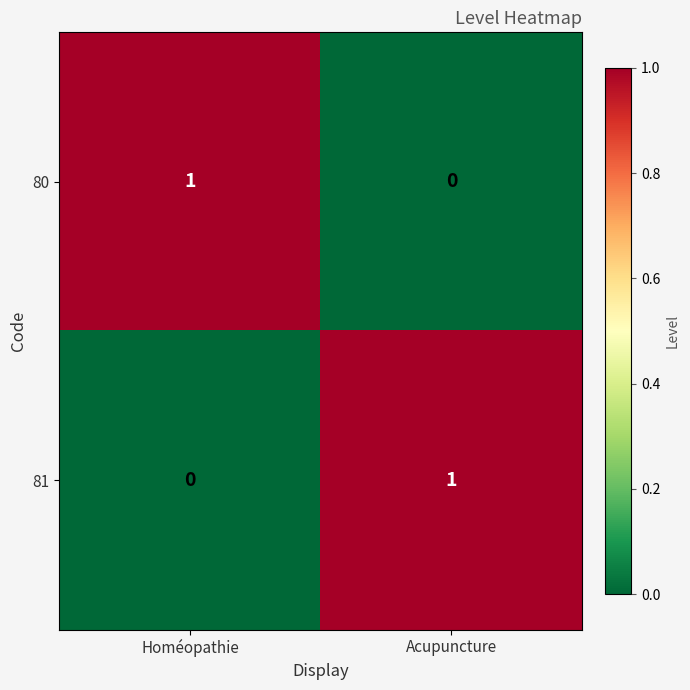

Is the value of 80 at Homéopathie greater than the value of 81 at Homéopathie?

Yes